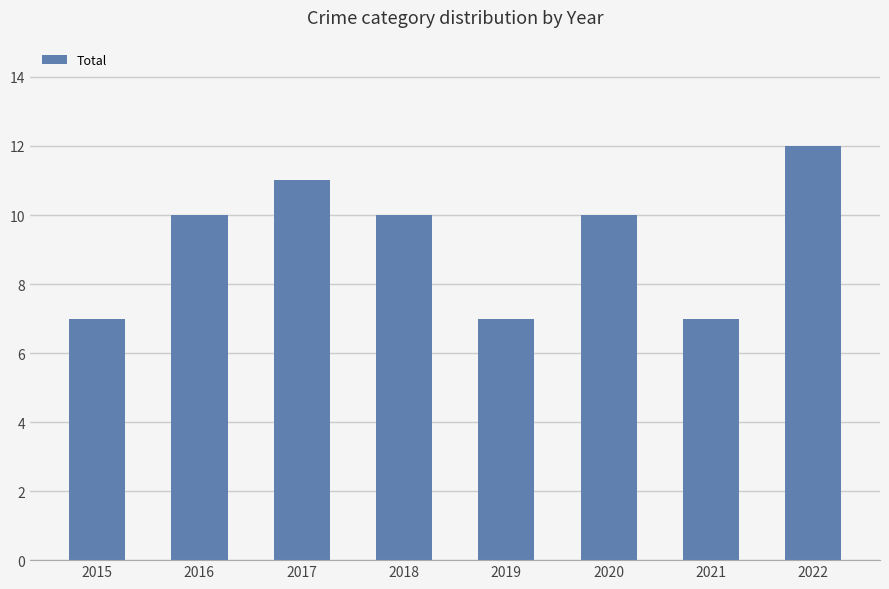

Count the number of categories in the chart.

8